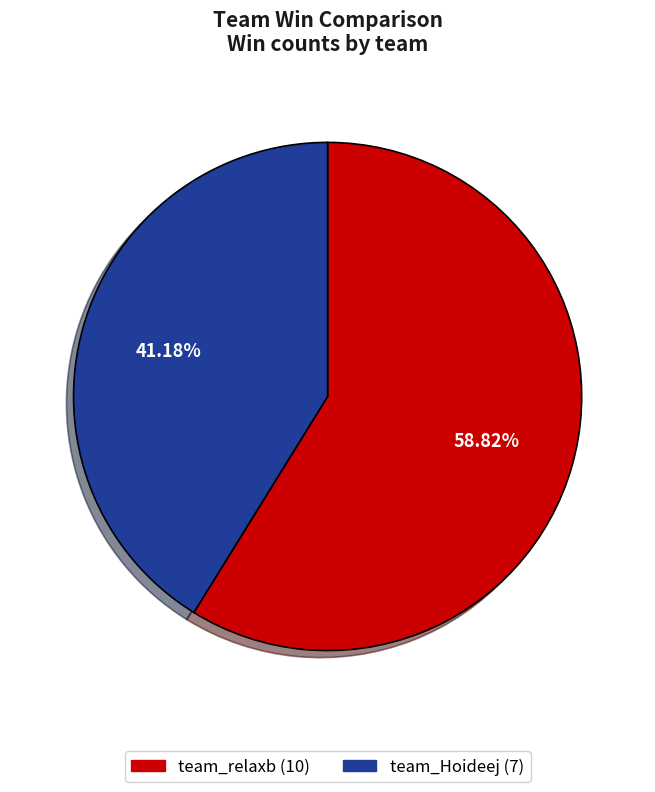

To the nearest percent, what percentage of the pie is team_relaxb?

59%